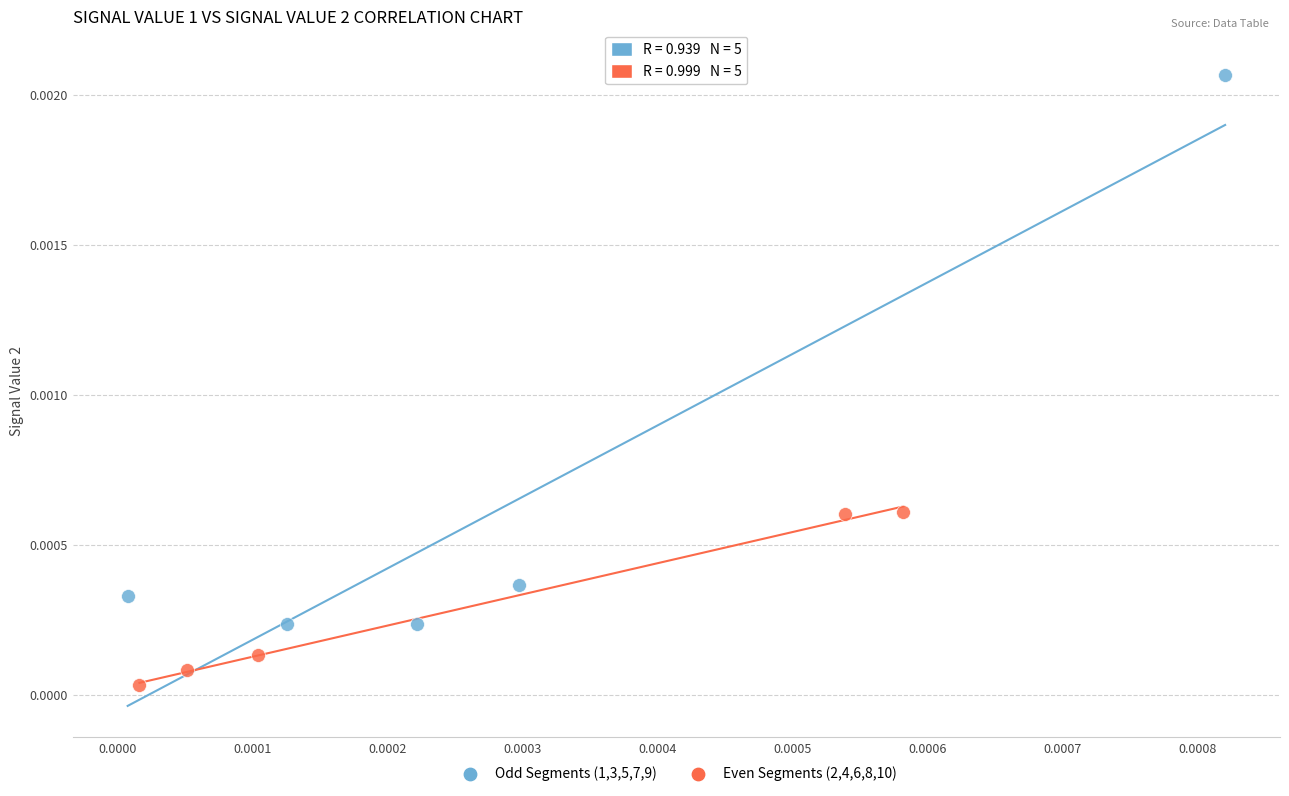

Which series has the widest spread of Y values?

Odd Segments (1,3,5,7,9)